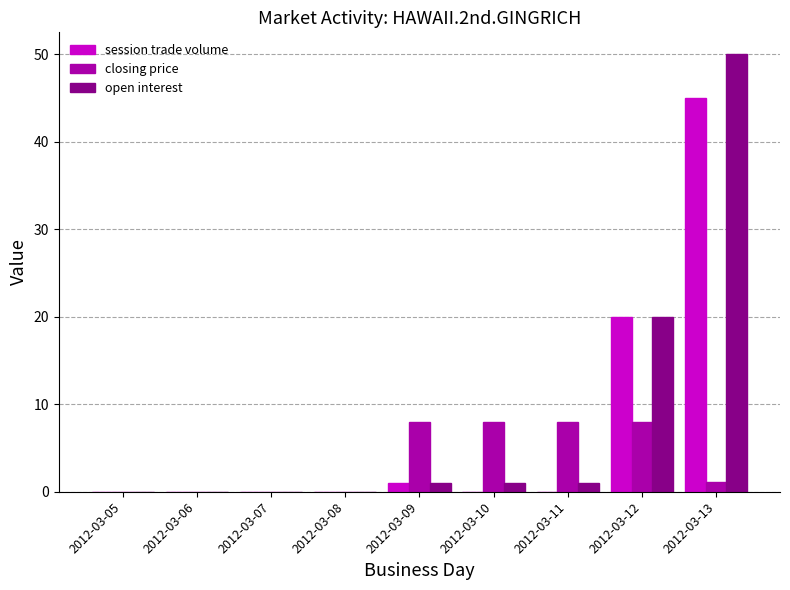

What is the approximate value of session trade volume at 2012-03-09?

1.0